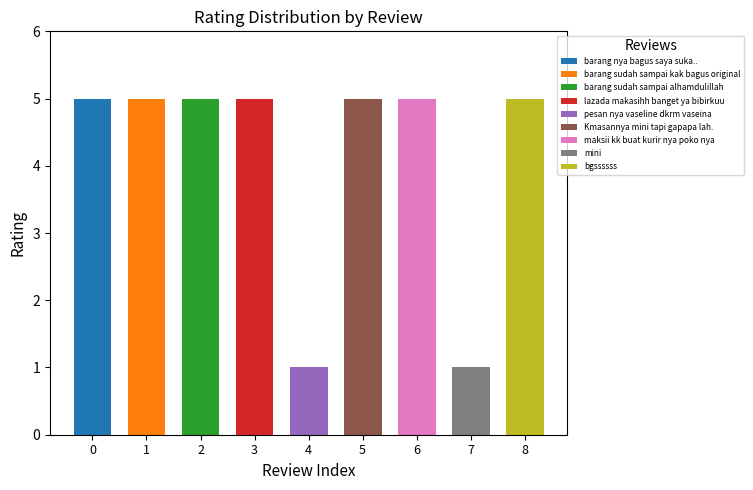

How many values are below 5?

2